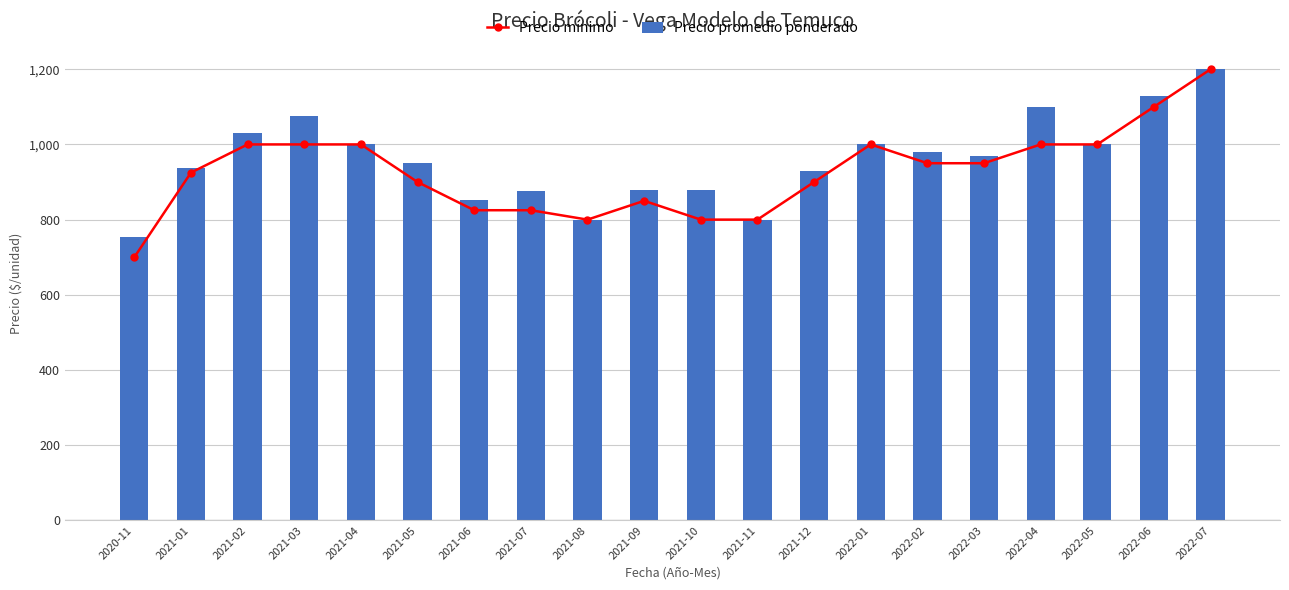

Reading left to right, list all the values displayed in this chart.

Precio mínimo: 700	925	1000	1000	1000	900	825	825	800	850	800	800	900	1000	950	950	1000	1000	1100	1200
Precio promedio ponderado: 753	937	1031	1075	1000	950	852	876	800	880	878	800	929	1000	980	970	1100	1000	1128	1200